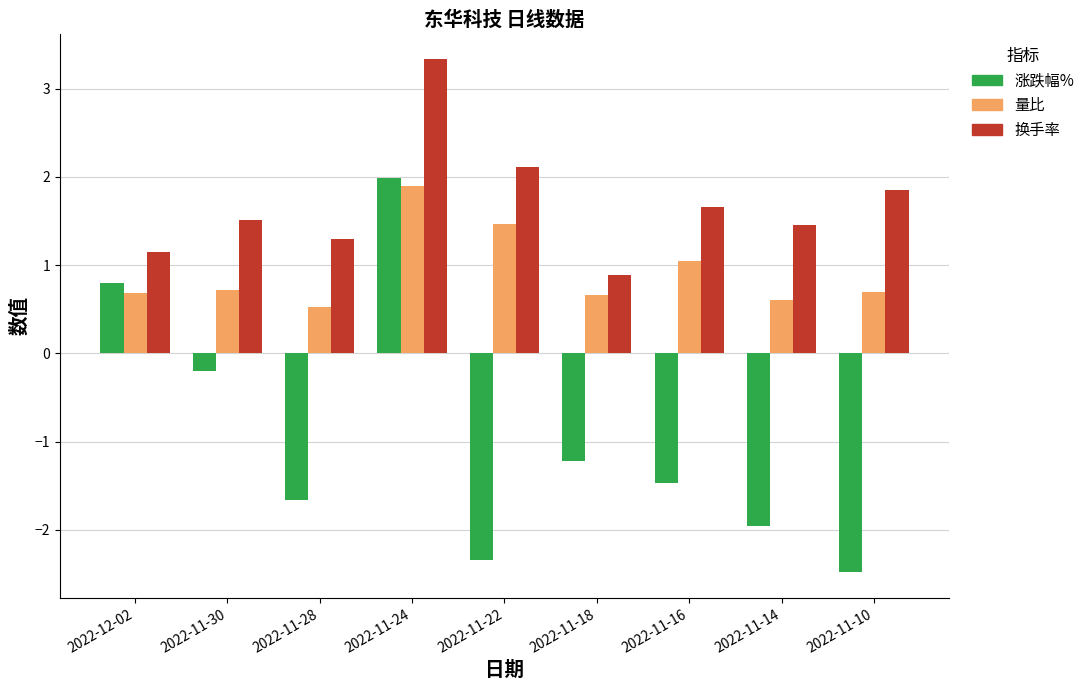

Rank the series by their average value, from lowest to highest.

涨跌幅%, 量比, 换手率